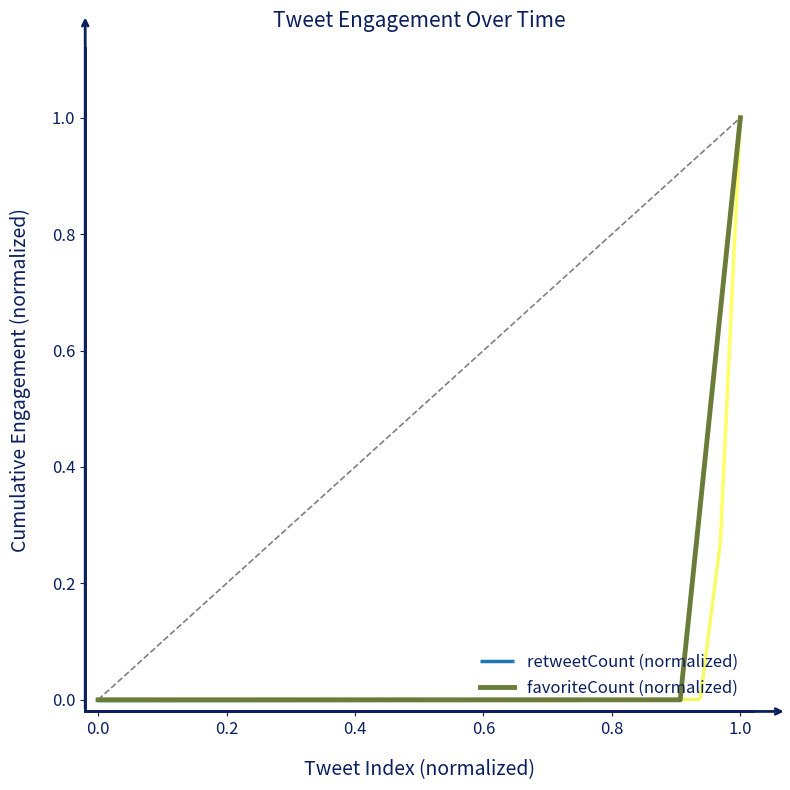

What is the maximum value for favoriteCount (normalized)?

1.0